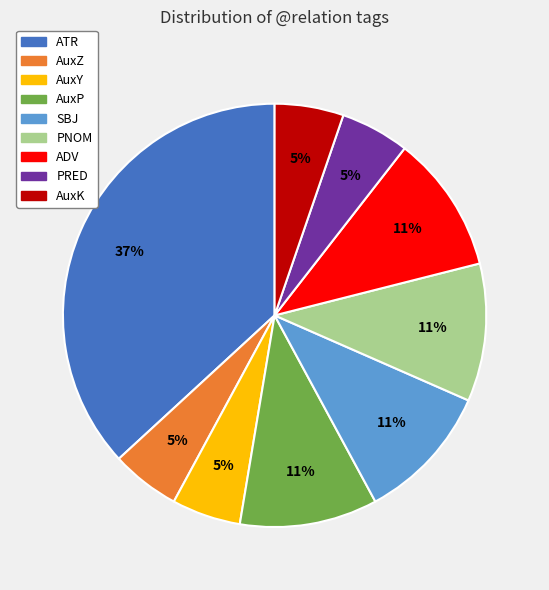

Which has a higher value, AuxP or ATR?

ATR